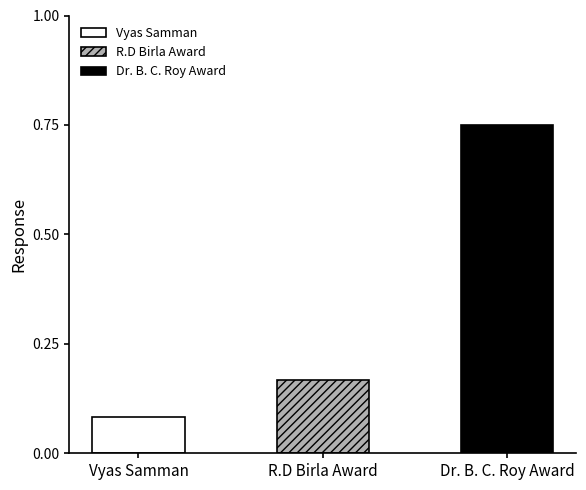

Are the bars horizontal?

No